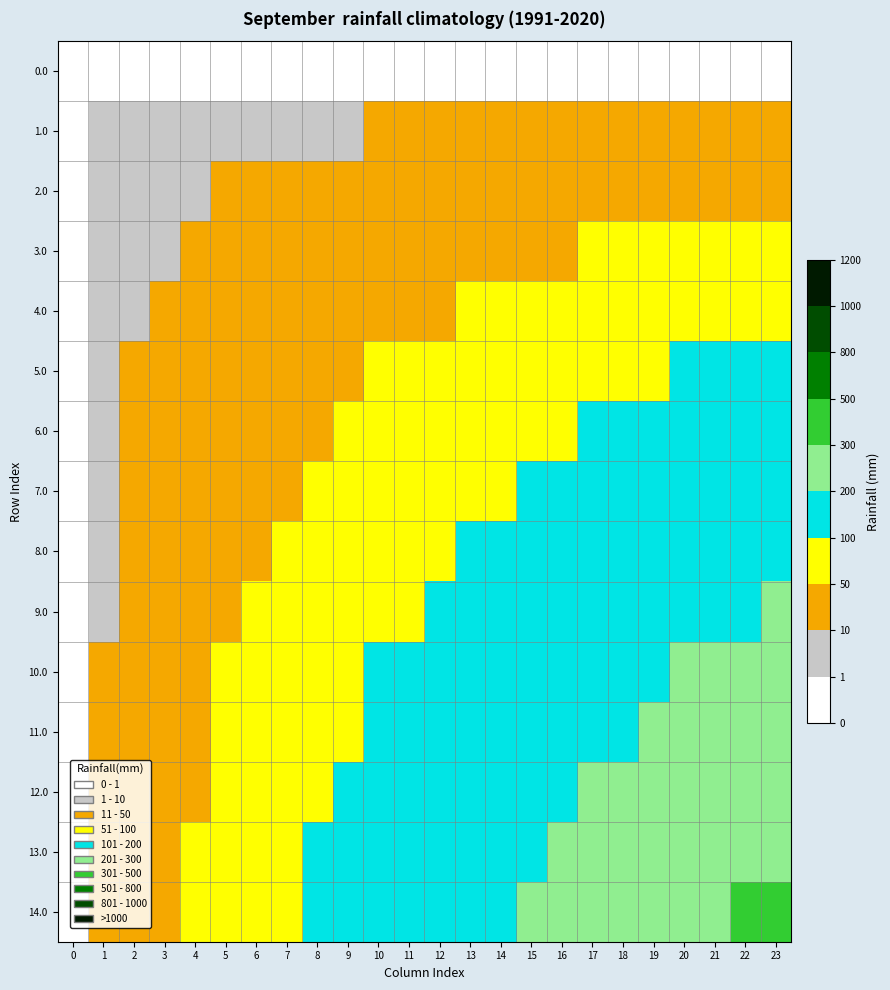

Between 12 and 23, which series saw the biggest shift?

14.0